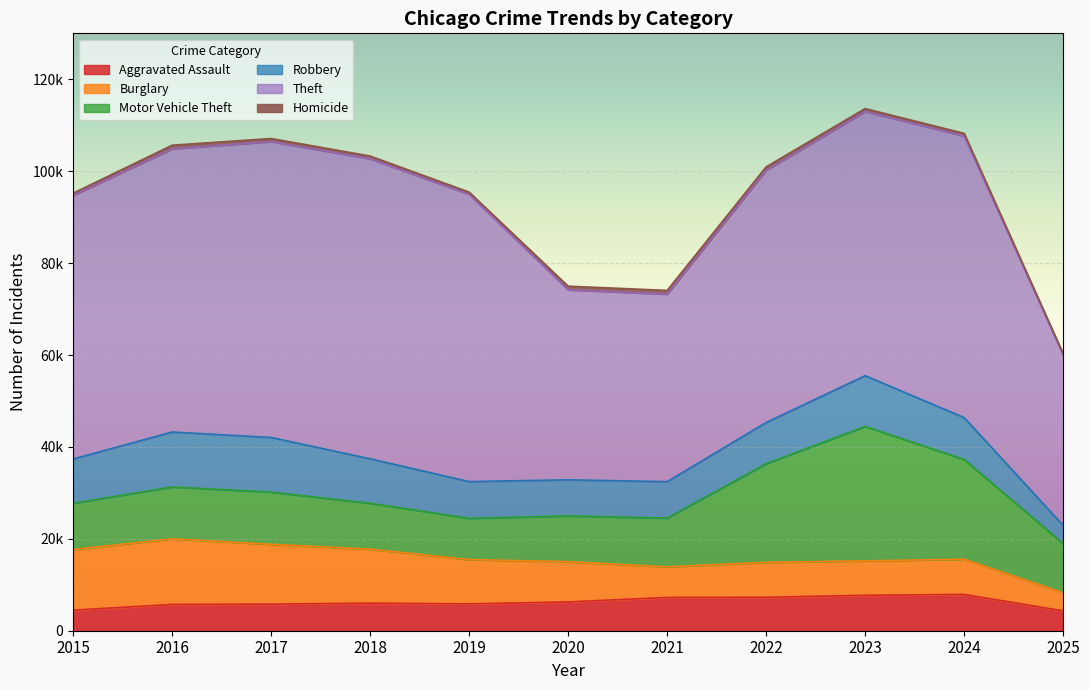

What is the maximum value shown in the chart?

65290